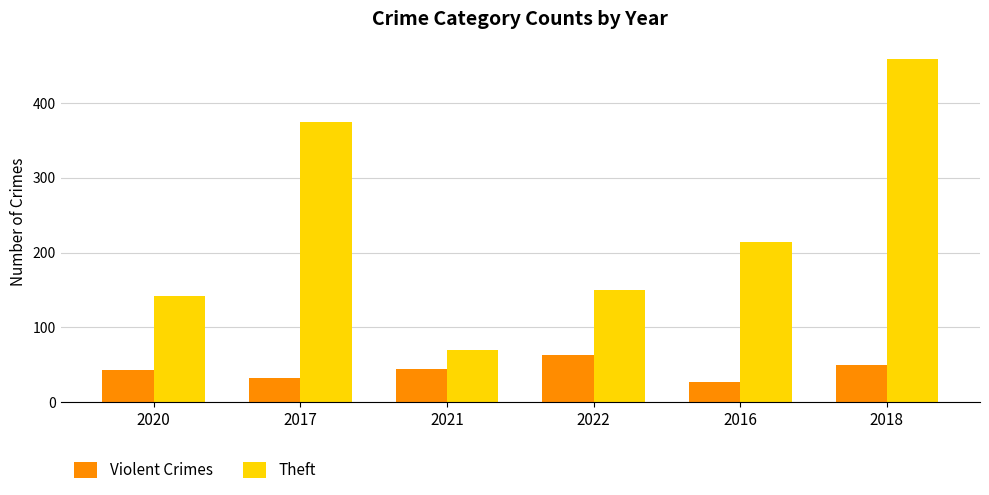

The value of Theft at 2021 is 70. True or false?

True